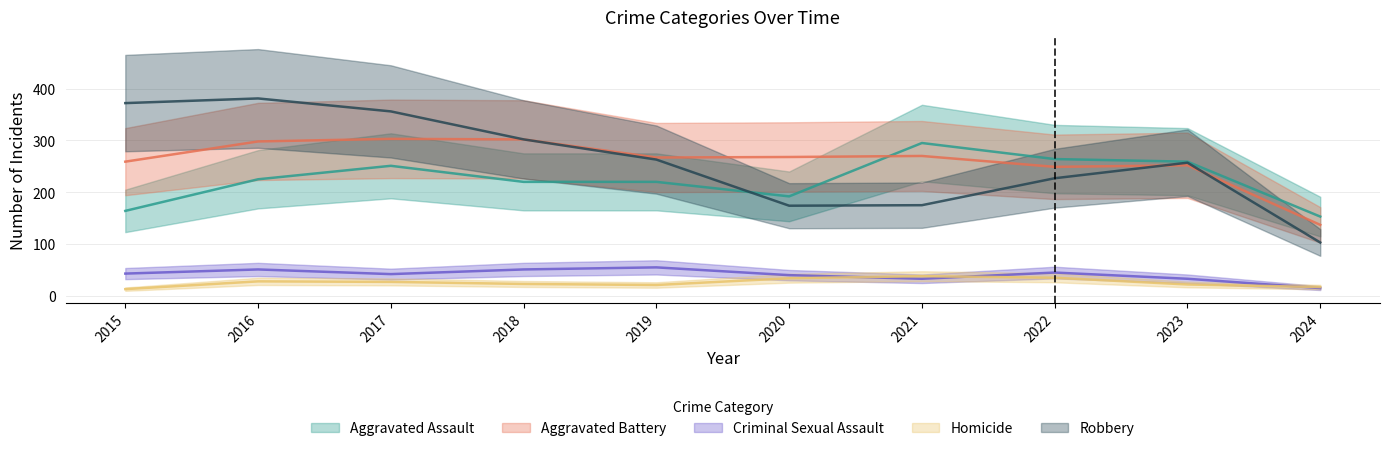

Which series ends up on top after the final intersection of Aggravated Assault and Aggravated Battery?

Aggravated Assault